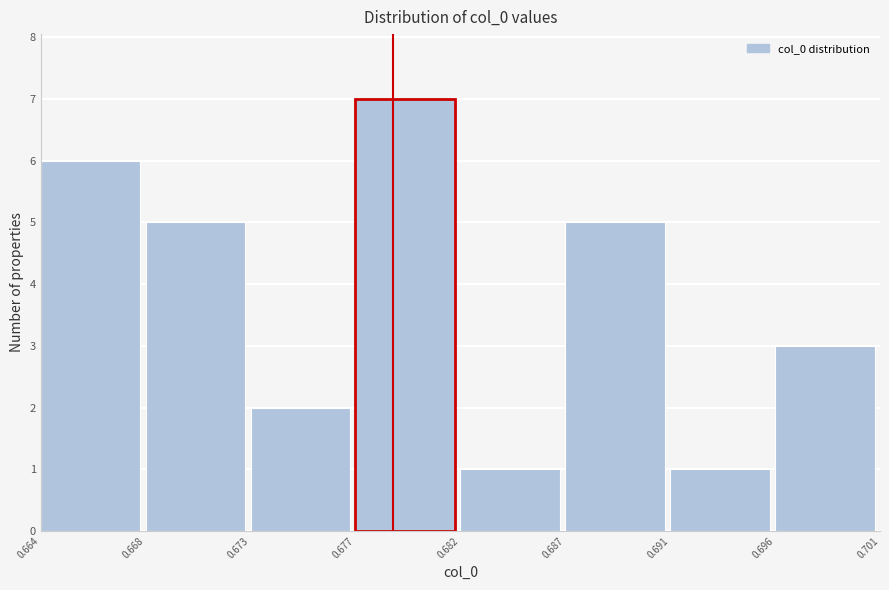

Reading right to left, list all the values displayed in this chart.

3	1	5	1	7	2	5	6